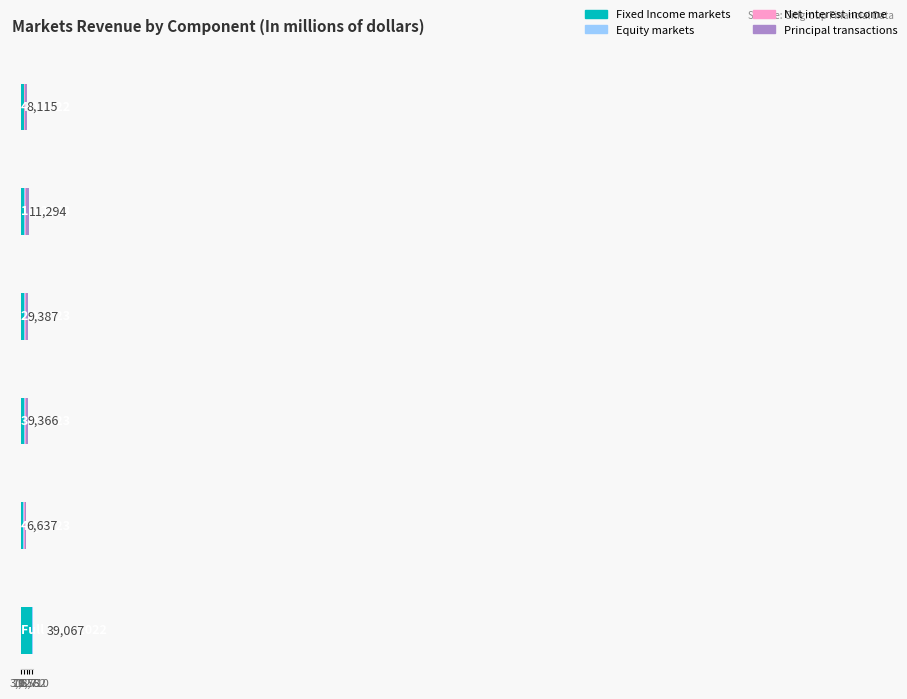

What is the lowest value of the Net interest income series?

1562